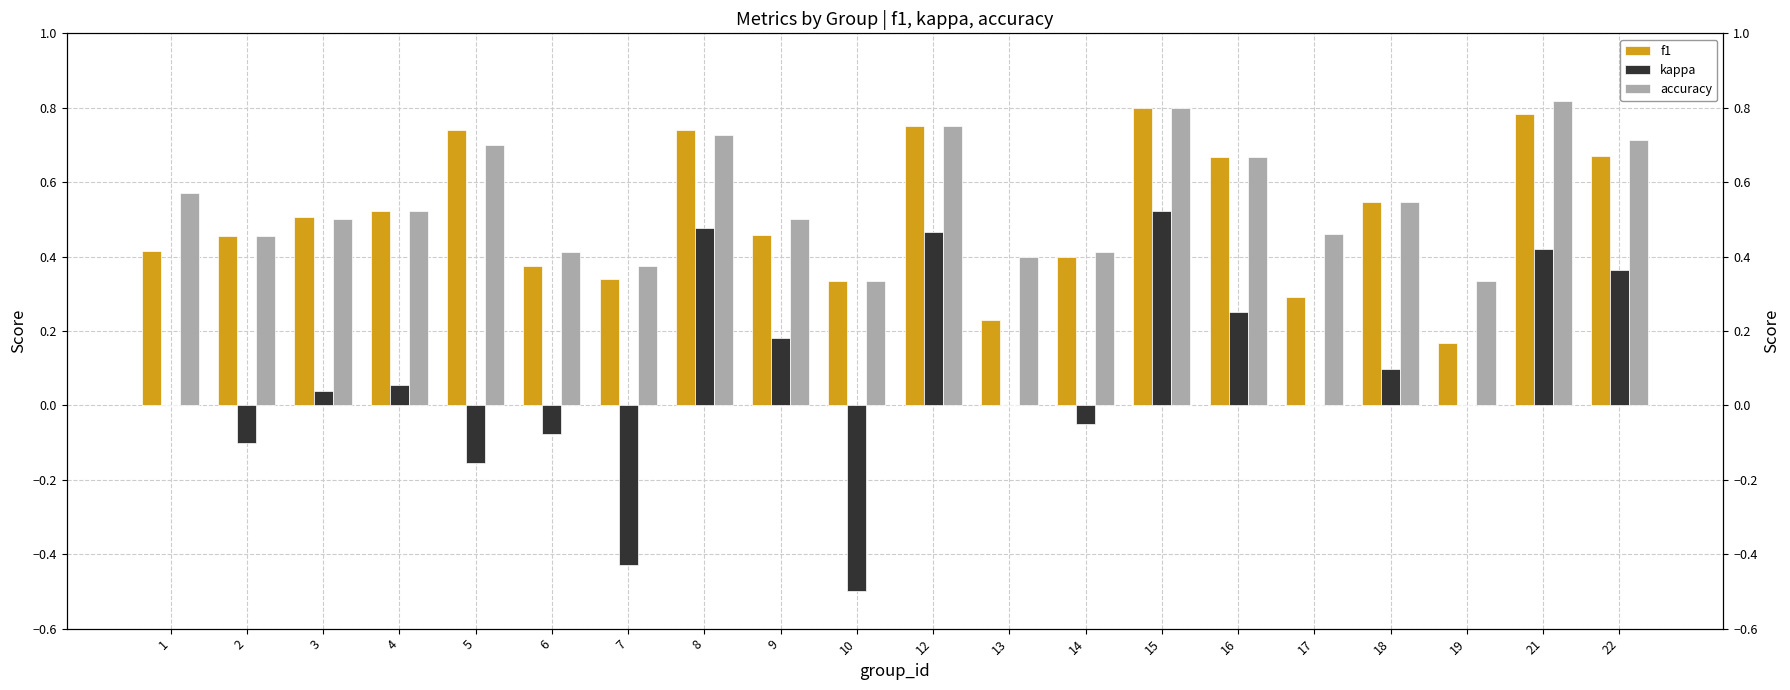

The accuracy series shows 0.7 at 6. True or false?

False